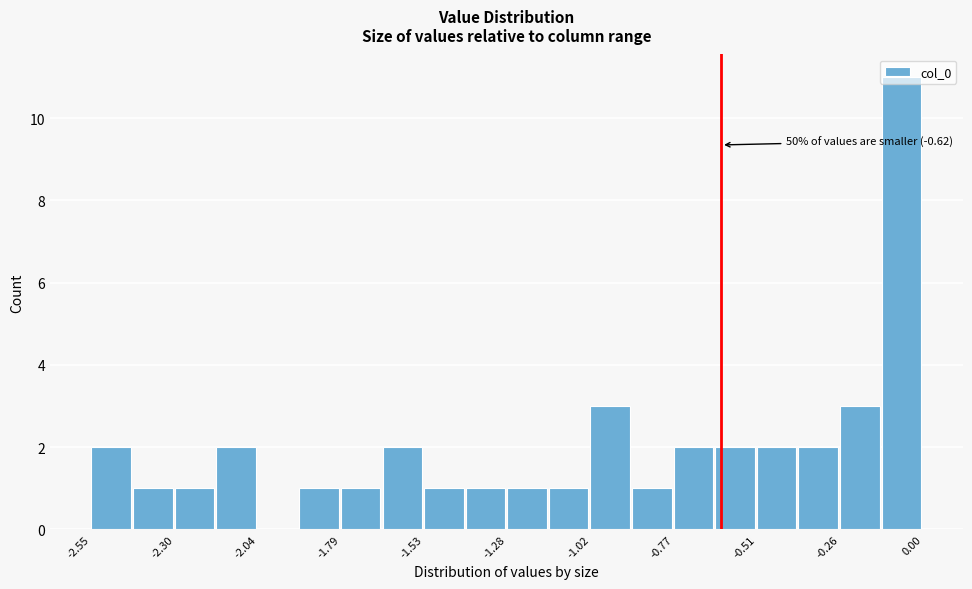

Read against the x-axis, roughly where is the centre of the tallest bar?

-0.05